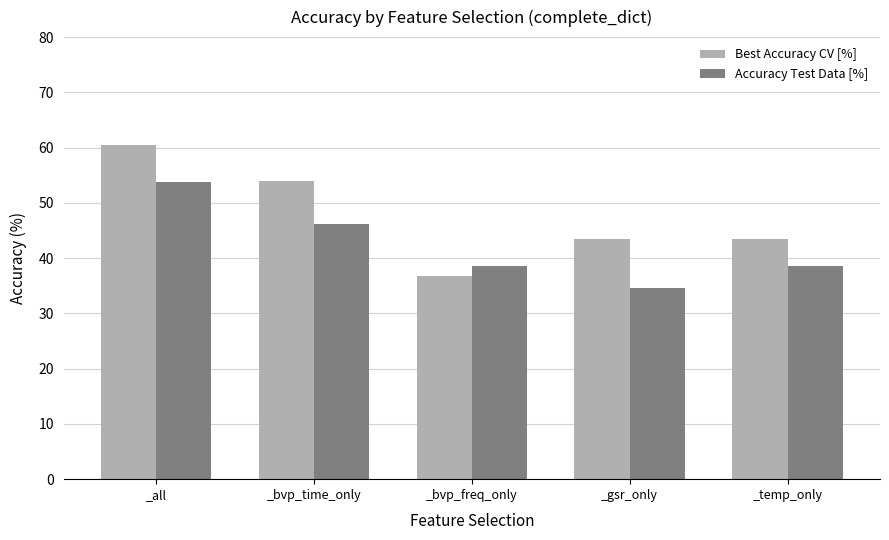

Which series has the largest range (max minus min)?

Best Accuracy CV [%]